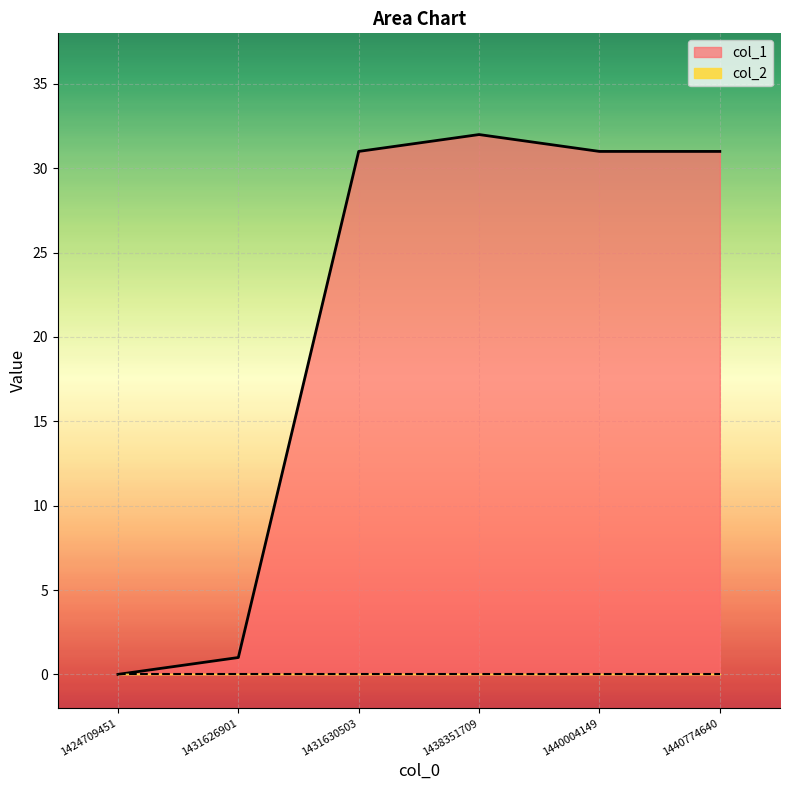

Which label corresponds to the largest value in the chart?

1438351709